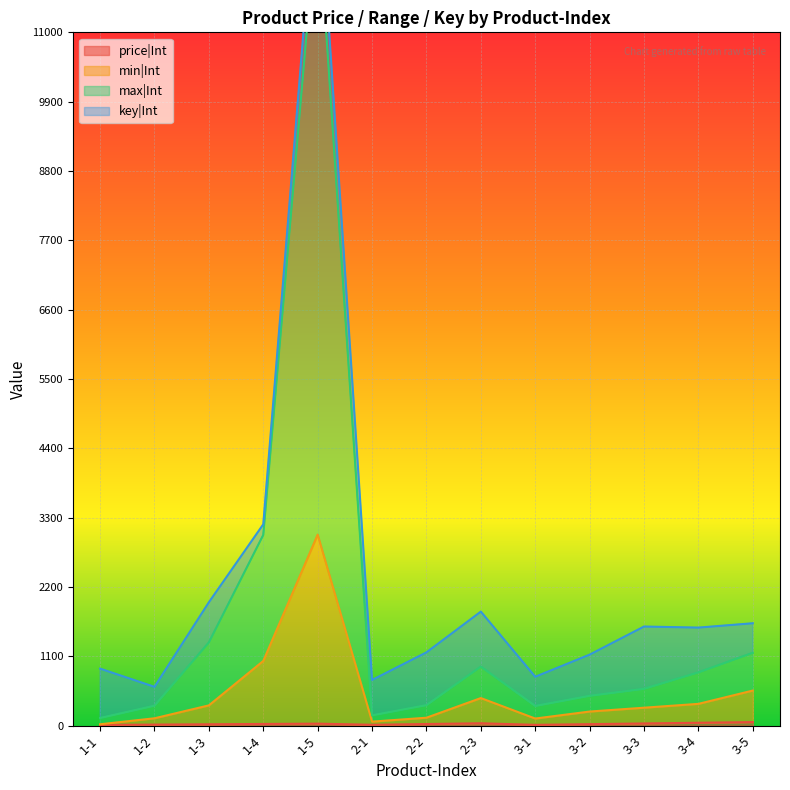

How many categories are shown in the chart?

13